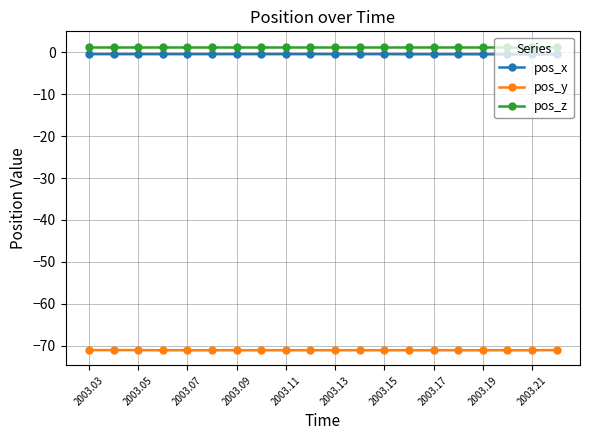

True or false: pos_z and pos_x cross at least once.

False